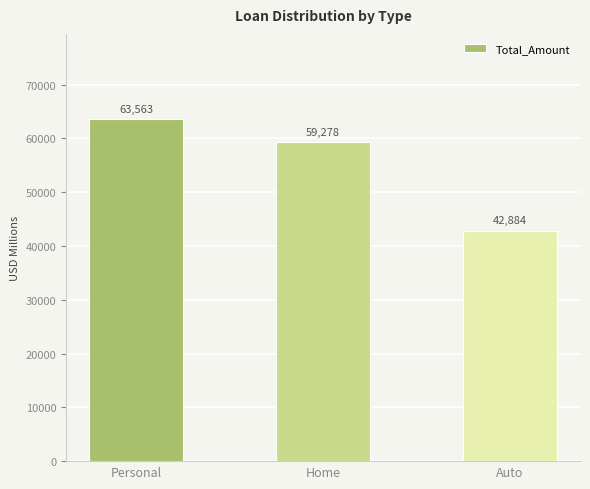

What is the change in value from Home to Auto?

-16394.8